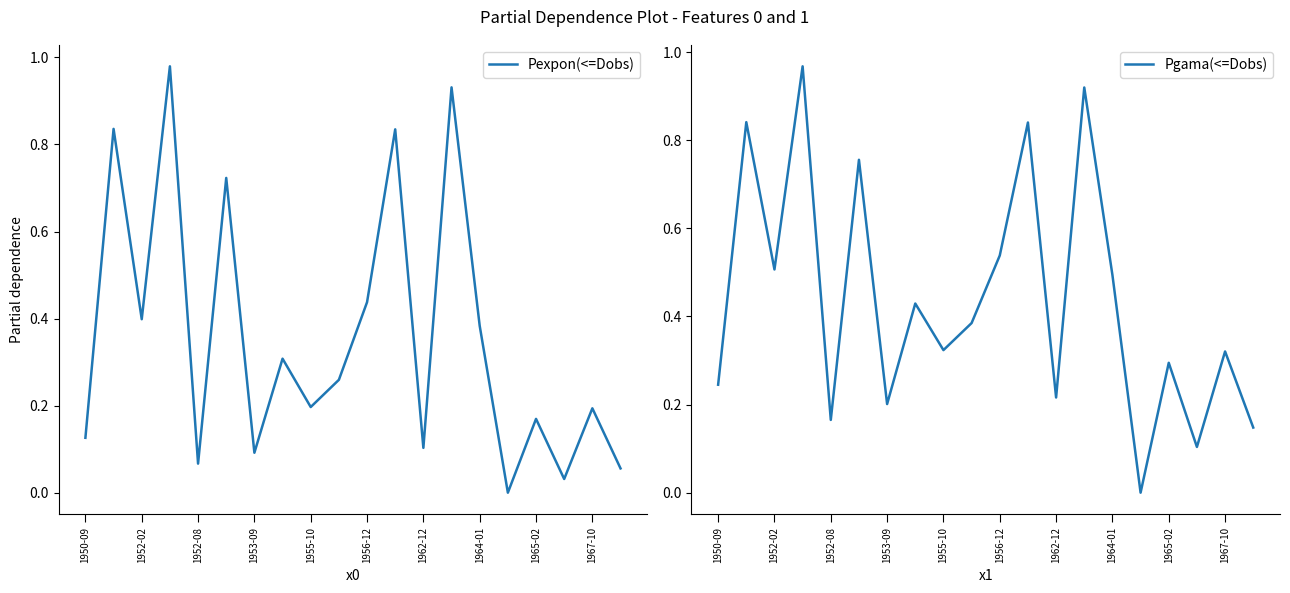

True or false: Pexpon(<=Dobs) has more than 1 interior local peaks.

True